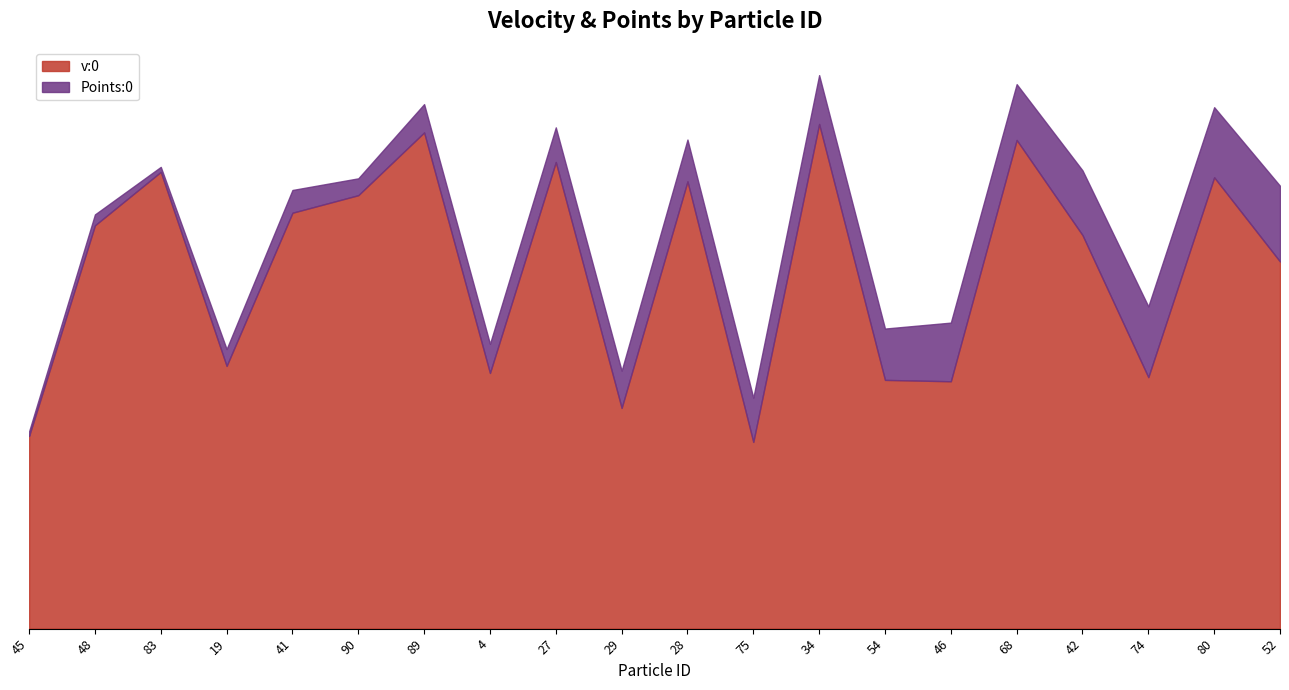

Reading left to right, what are all the values shown in this chart?

0.4	0.8	0.9	0.5	0.8	0.9	1.0	0.5	0.9	0.4	0.9	0.4	1.0	0.5	0.5	1.0	0.8	0.5	0.9	0.7